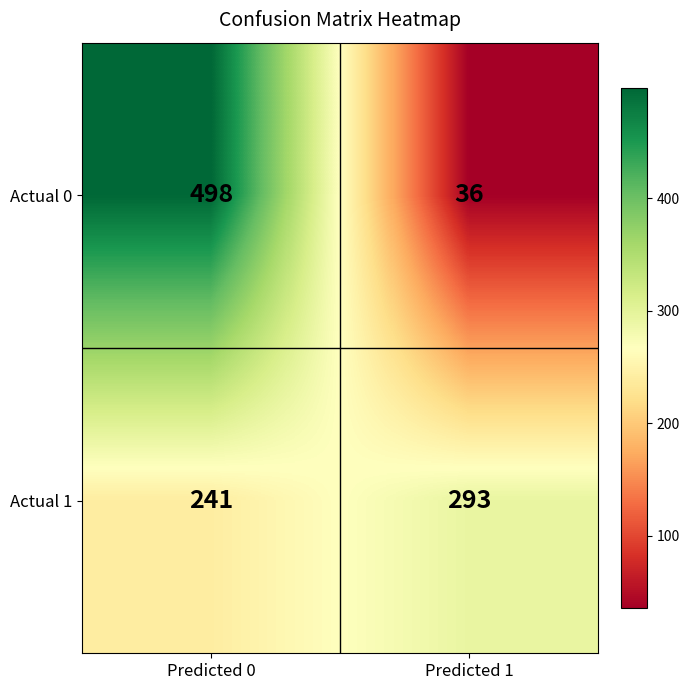

What is the smallest value displayed?

36